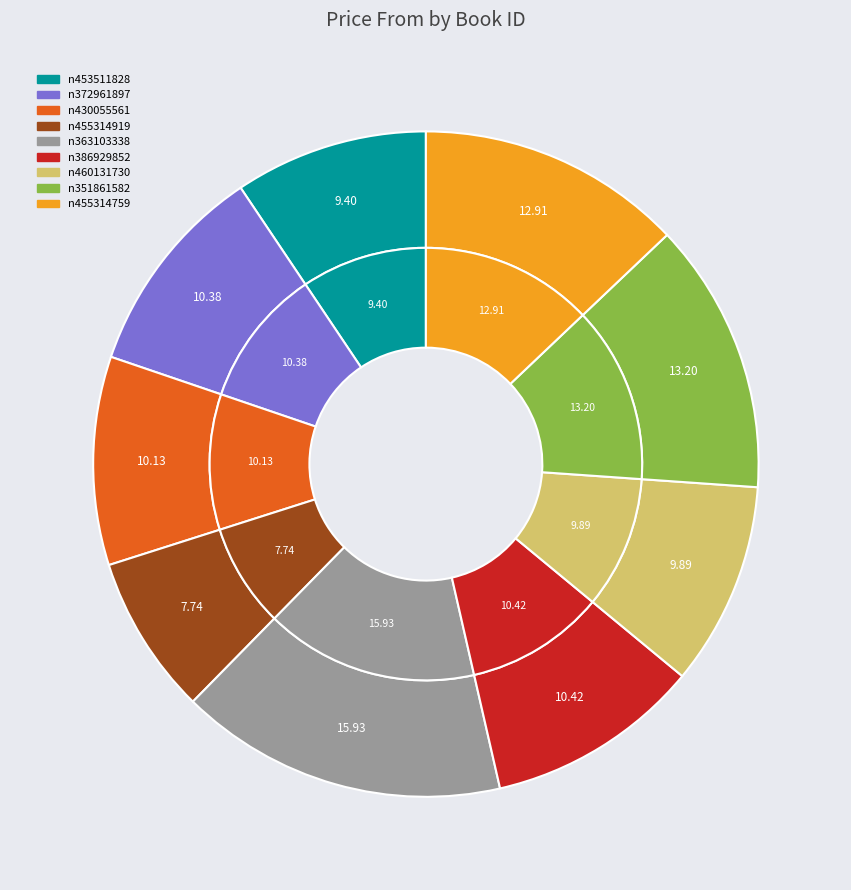

Combined, do n386929852 and n455314919 account for over 50%?

No